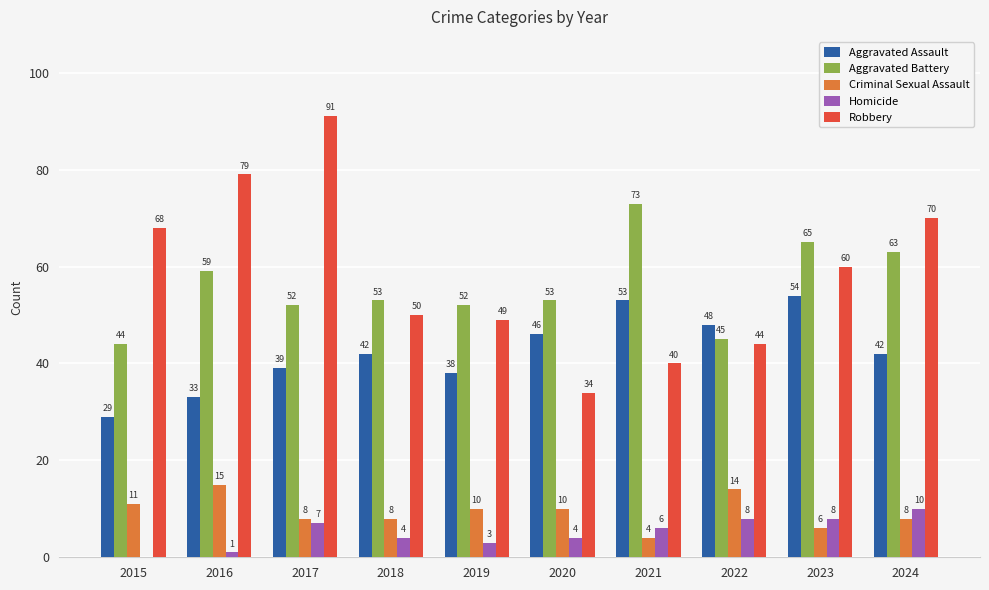

How many groups of bars are there?

10